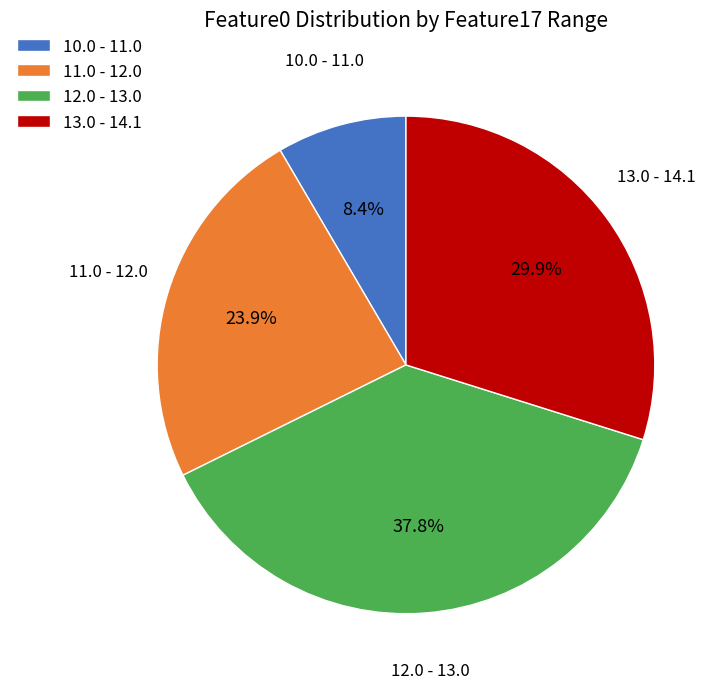

To the nearest percent, what is the average slice percentage?

25%